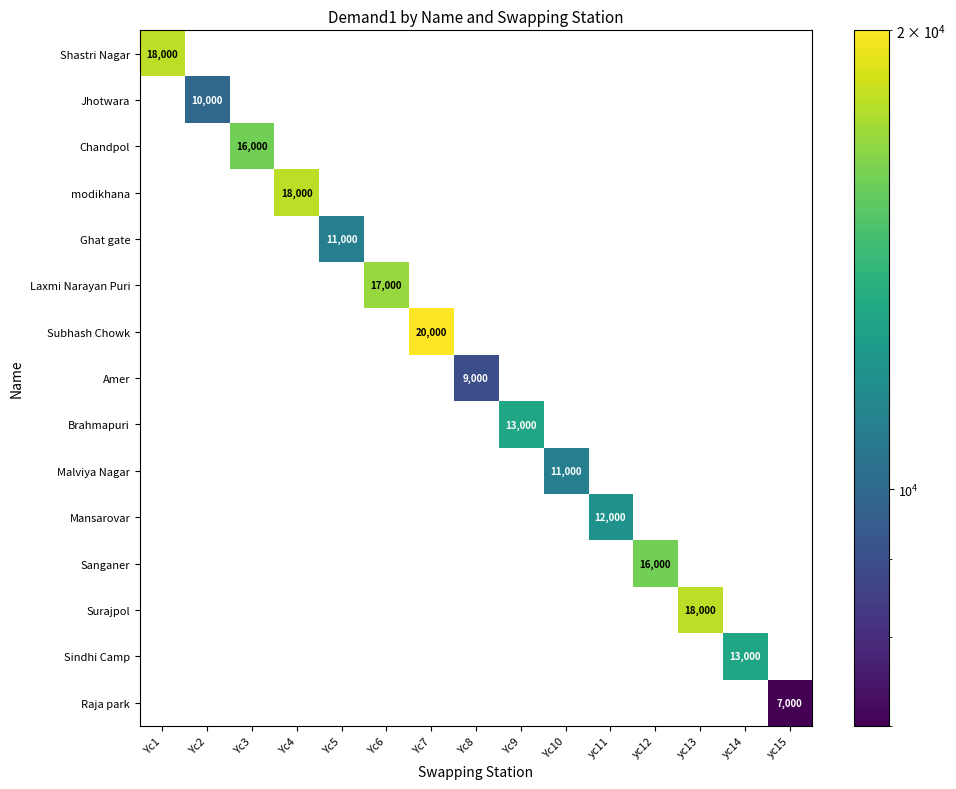

The value of Laxmi Narayan Puri at Yc6 is 22783. True or false?

False